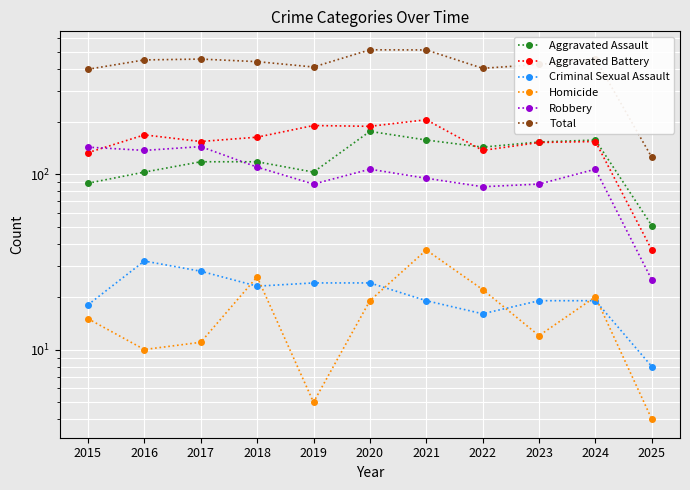

Reading left to right, extract all data points from this chart.

Aggravated Assault: 89	103	118	118	103	176	157	143	153	157	51
Aggravated Battery: 133	168	154	163	190	188	205	137	152	154	37
Criminal Sexual Assault: 18	32	28	23	24	24	19	16	19	19	8
Homicide: 15	10	11	26	5	19	37	22	12	20	4
Robbery: 143	137	144	110	88	107	95	85	88	107	25
Total: 398	450	455	440	410	514	513	403	424	457	125